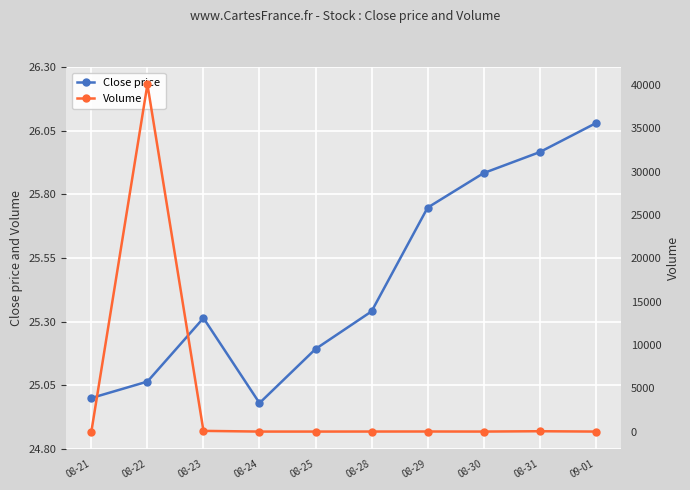

How many values in Volume are above zero?

6